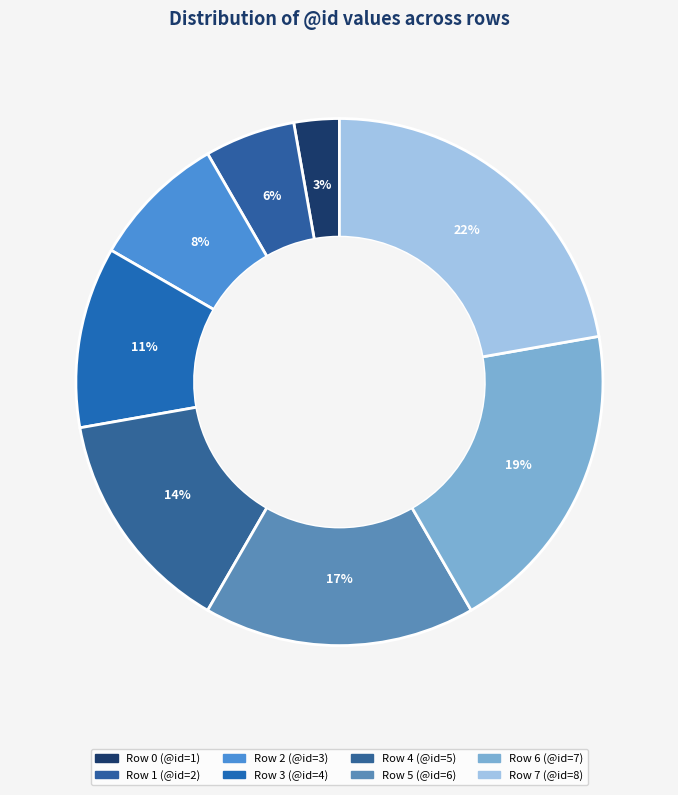

Count the number of slices in the pie.

8